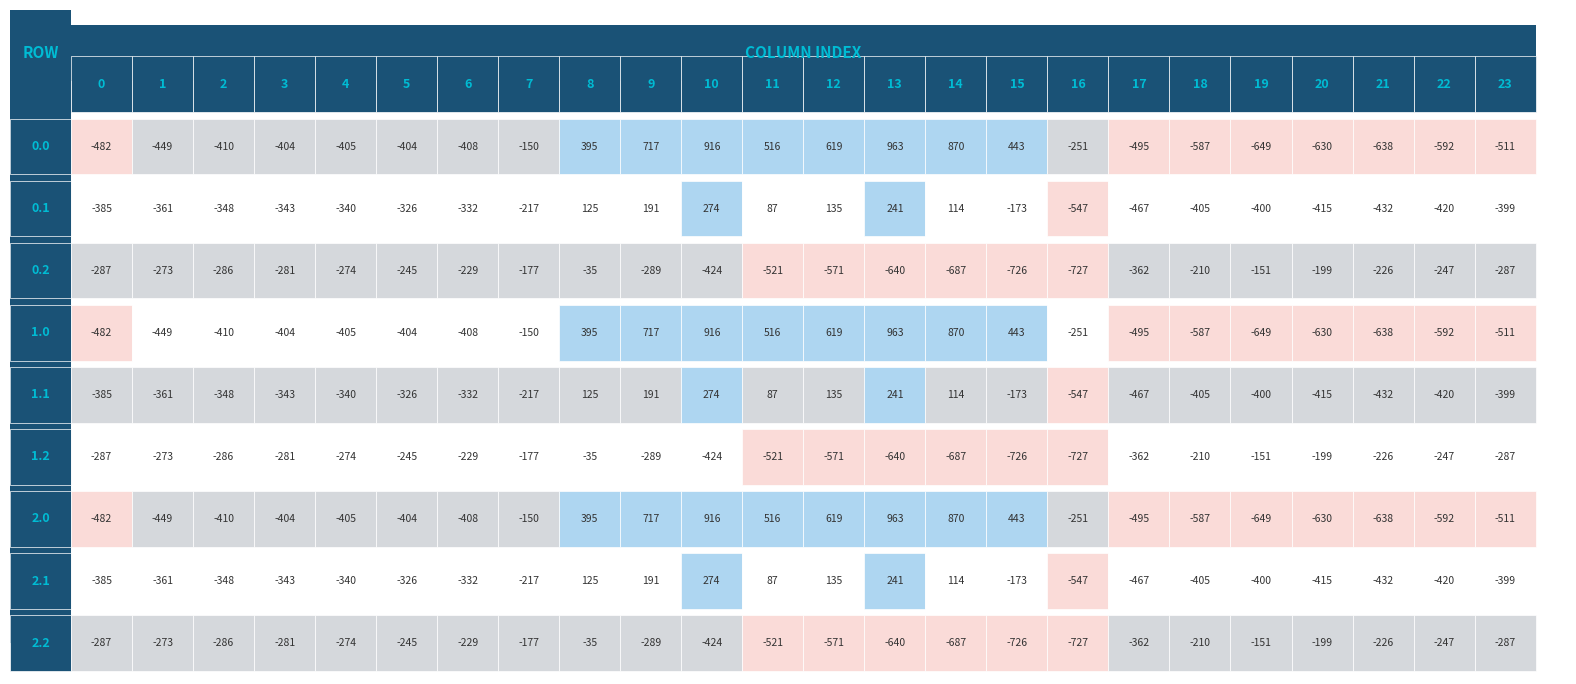

The value of 0.1 at 19 is -400.2. True or false?

True